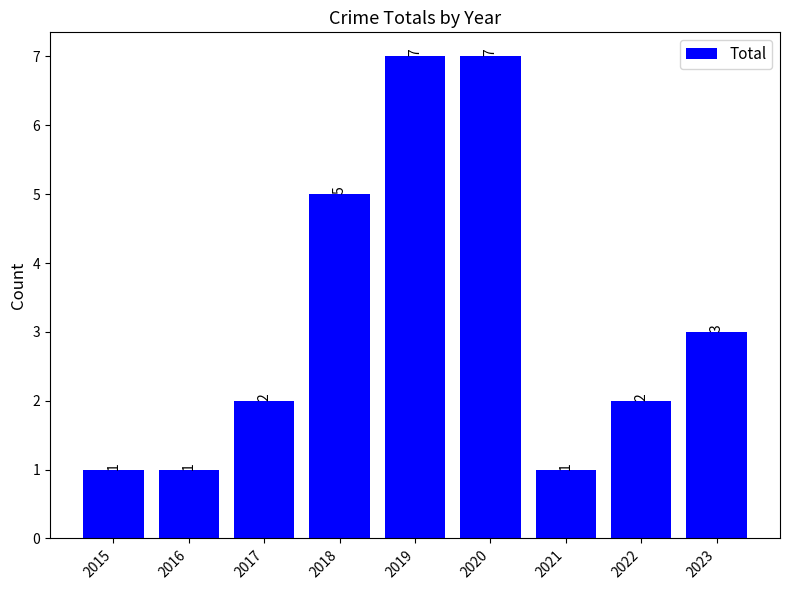

Count the values in the range 1 to 5.

7